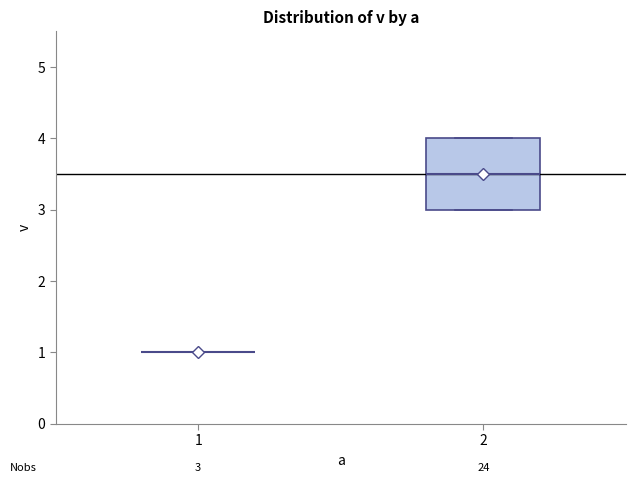

Comparing the boxes themselves (not the whiskers), which one is the tallest?

2